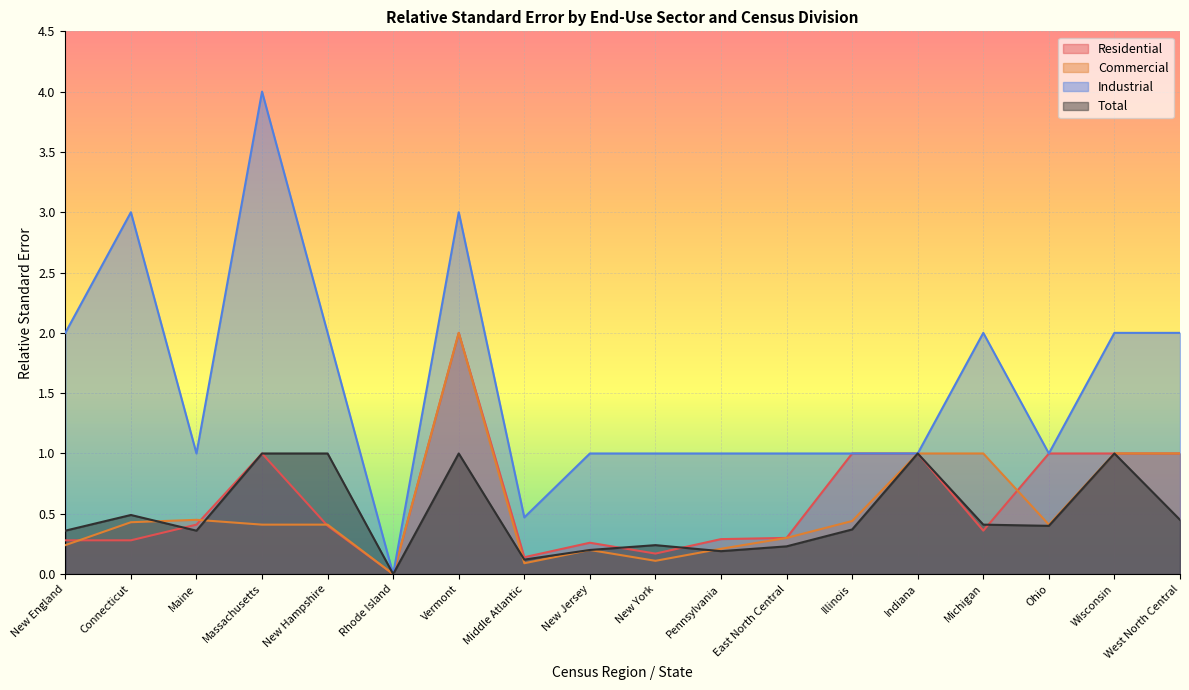

What is the spread (max minus min) of values at New Hampshire?

1.6